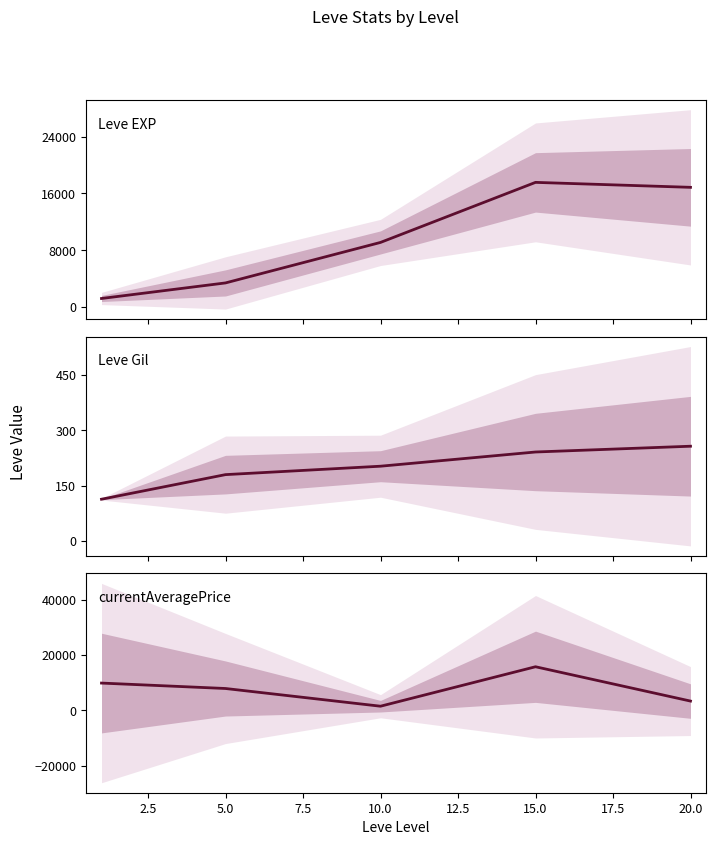

Which has a higher value, 5.0 or 15.0?

15.0